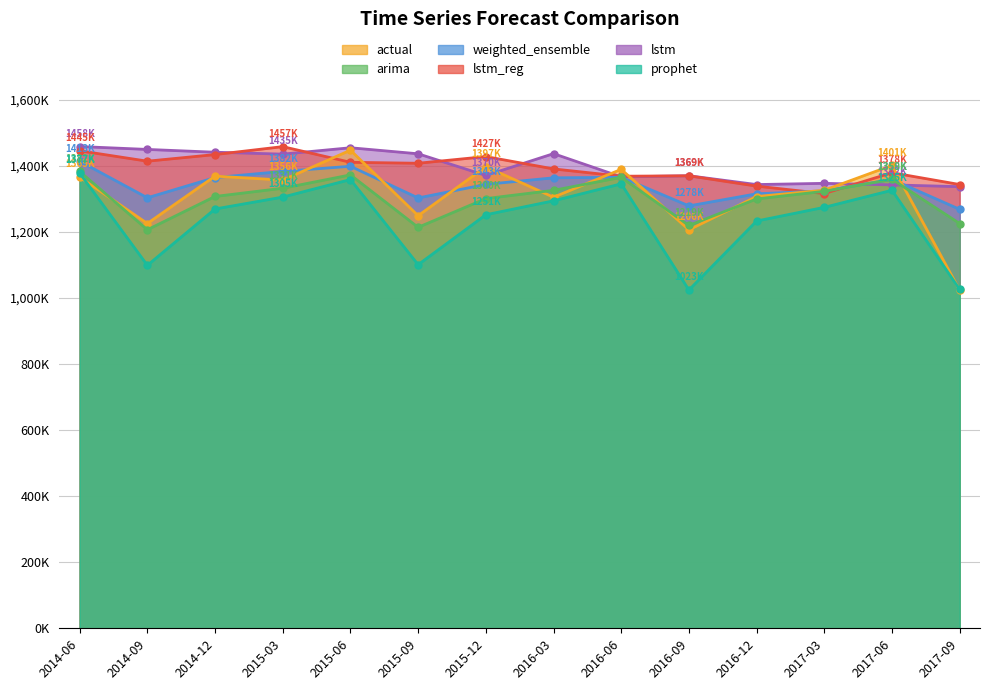

Reading left to right, extract all data points from this chart.

actual: 1365748	1225273	1368676	1356672	1447188	1248898	1397123	1304802	1389216	1206037	1306926	1326162	1401174	1023025
arima: 1382781	1206361	1307159	1331987	1372417	1213717	1300714	1325690	1365114	1219409	1299605	1322702	1359024	1225147
weighted_ensemble: 1413689	1303117	1364379	1382927	1398517	1302563	1343725	1363559	1365246	1278560	1315149	1324086	1358620	1268139
lstm_reg: 1445397	1413901	1433958	1457966	1410514	1407643	1427847	1390487	1368382	1369597	1338386	1315926	1378985	1343241
lstm: 1458271	1449484	1441021	1435254	1454540	1436277	1370628	1436743	1366307	1369798	1343153	1346836	1342164	1336778
prophet: 1377828	1098678	1269225	1305220	1358287	1100636	1251741	1293921	1345350	1023926	1232759	1274214	1325970	1025558